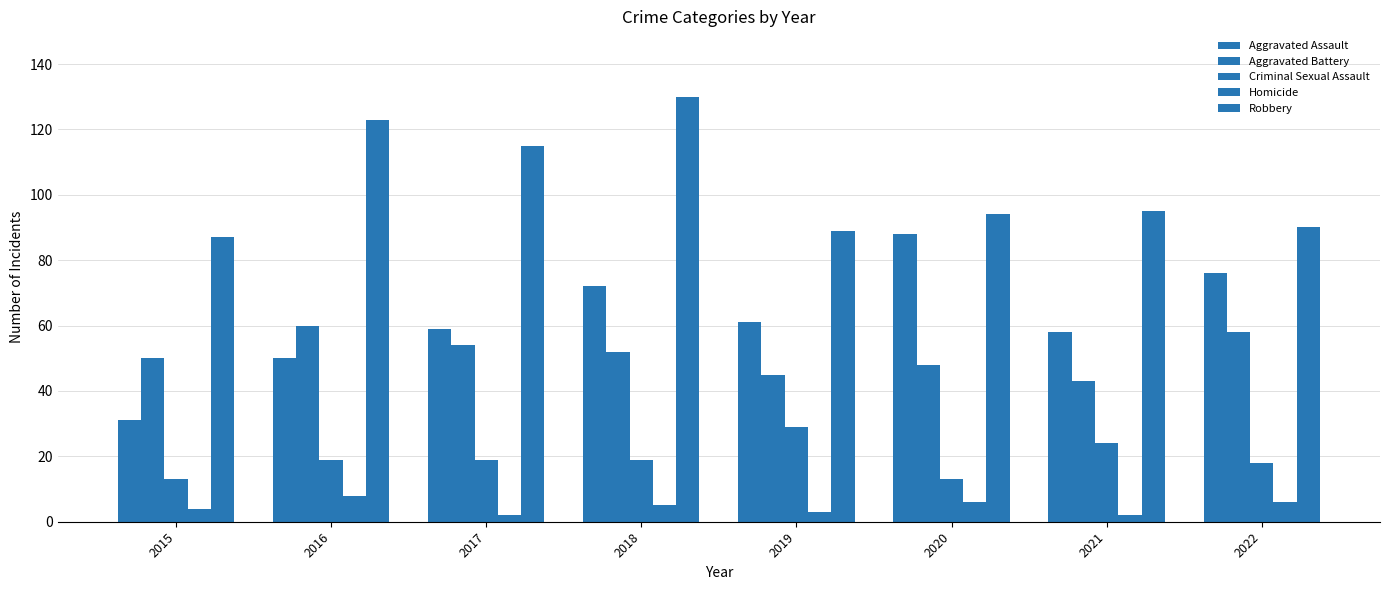

Between 2022 and 2017, which is larger?

2022